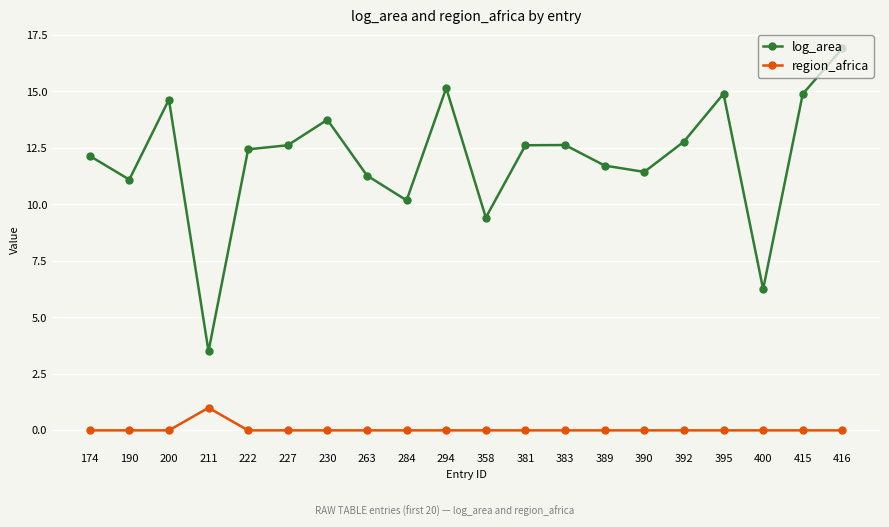

Which category has the lowest value in the log_area series?

211